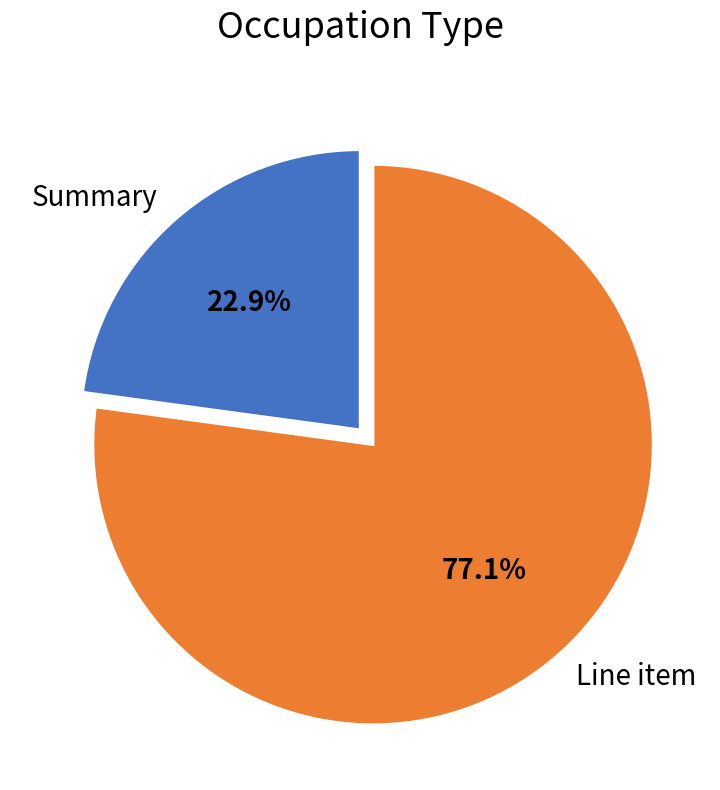

How many segments does this pie chart have?

2